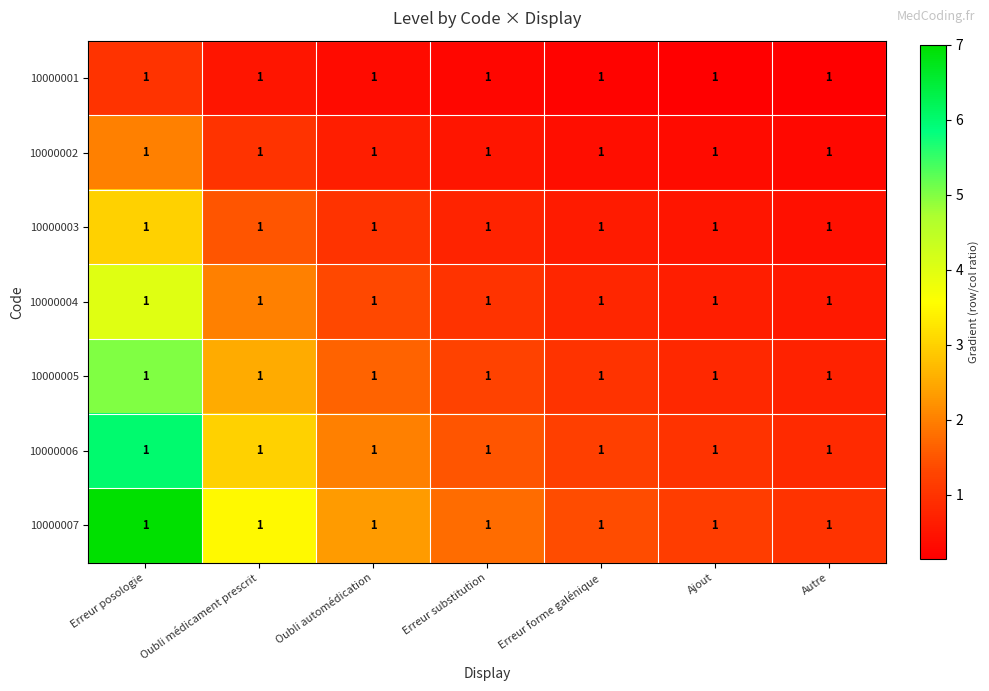

At which category does the chart reach its peak across all series?

Erreur posologie